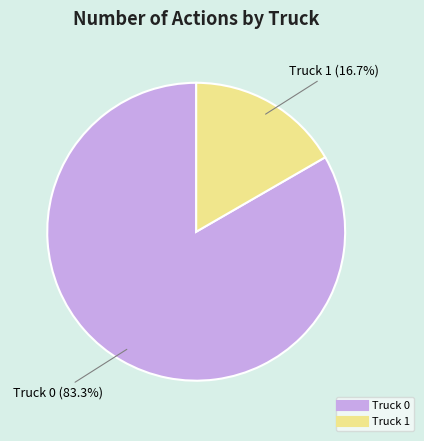

Is there a majority slice in this chart?

Yes